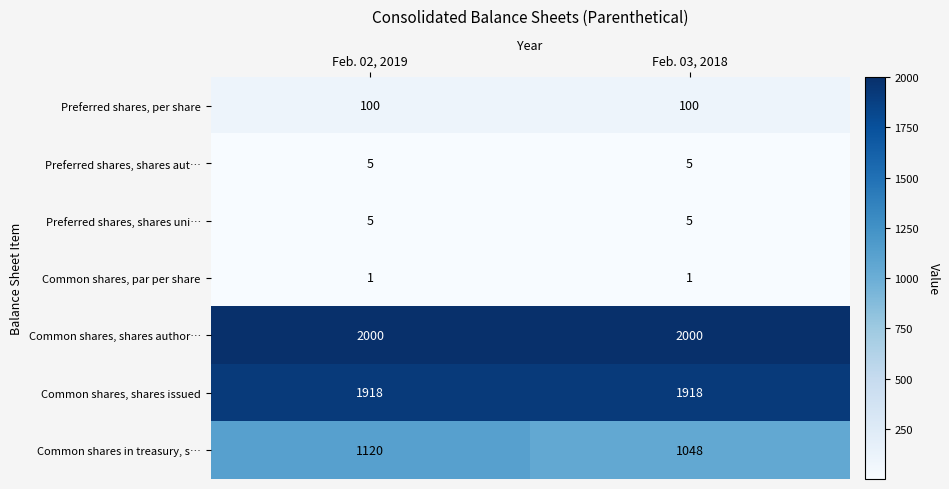

What is the sum of all Common shares, shares issued values?

3836